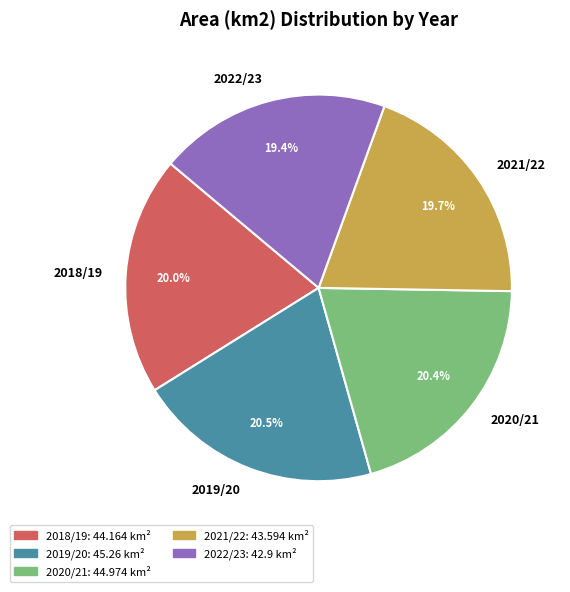

Does 2021/22 represent more than half of the total?

No